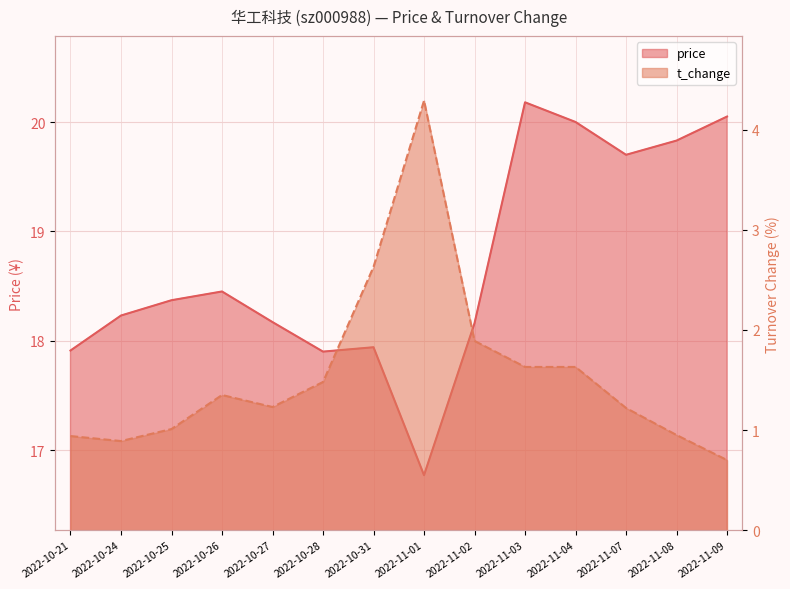

Rank the series by their maximum value, from highest to lowest.

price, t_change